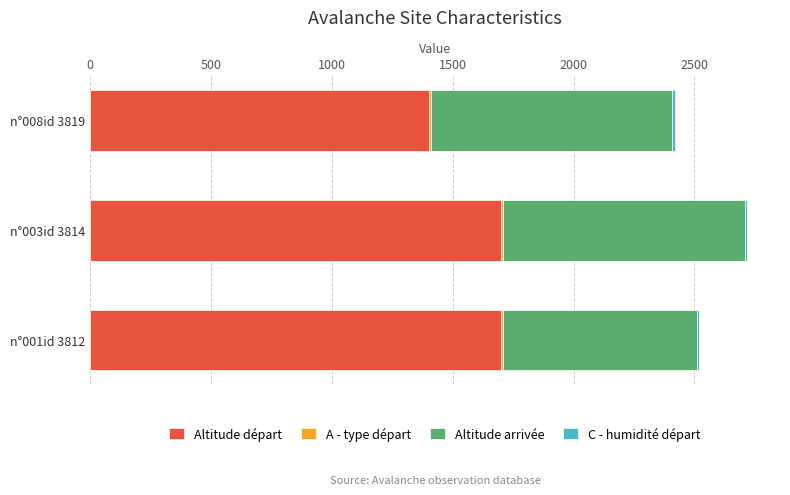

At which label does Altitude départ reach its minimum?

n°008id 3819